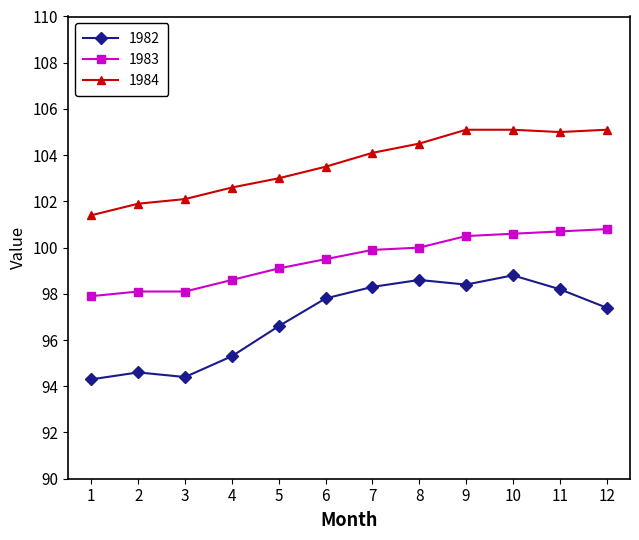

True or false: 1983 and 1982 intersect in this chart.

False